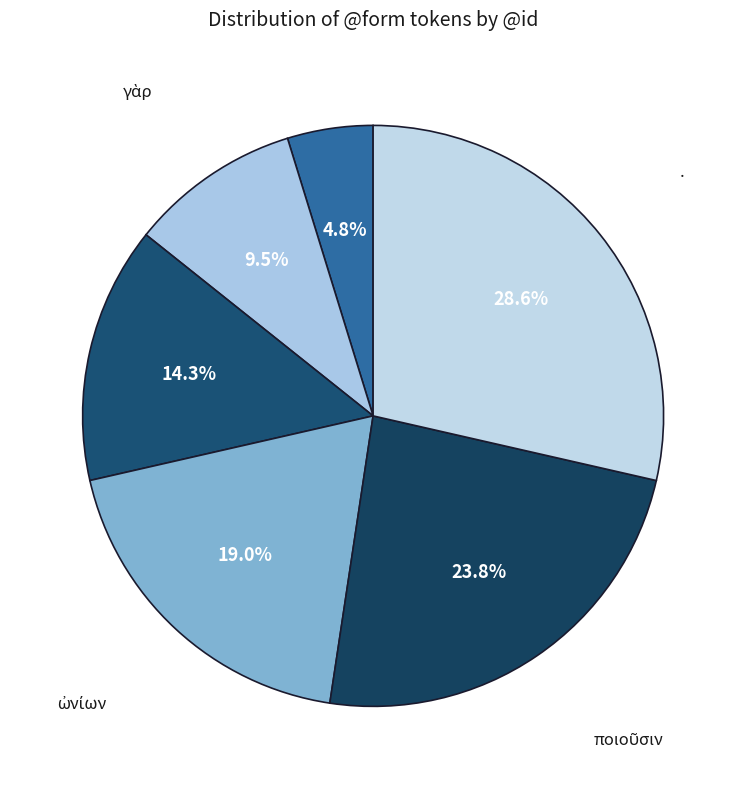

Does any single category account for the majority?

No